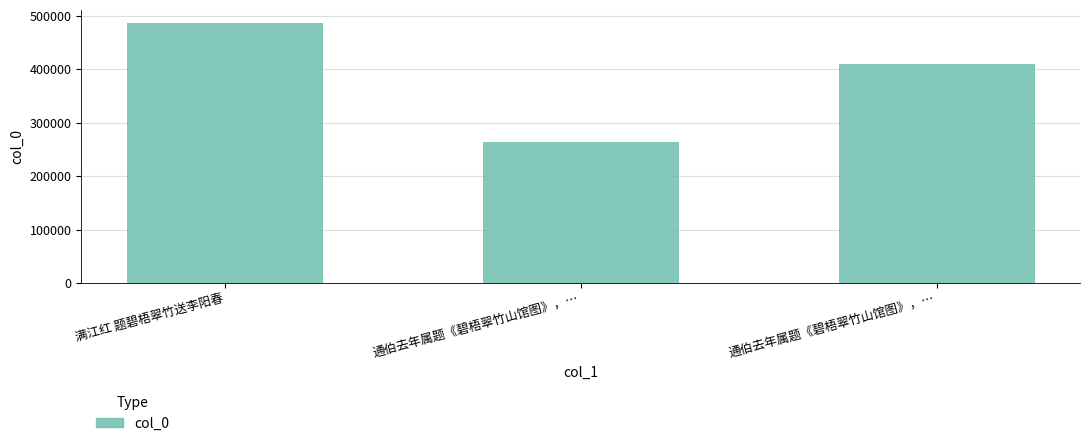

Between 满江红 题碧梧翠竹送李阳春 and 通伯去年属题《碧梧翠竹山馆图》，…, which is larger?

满江红 题碧梧翠竹送李阳春